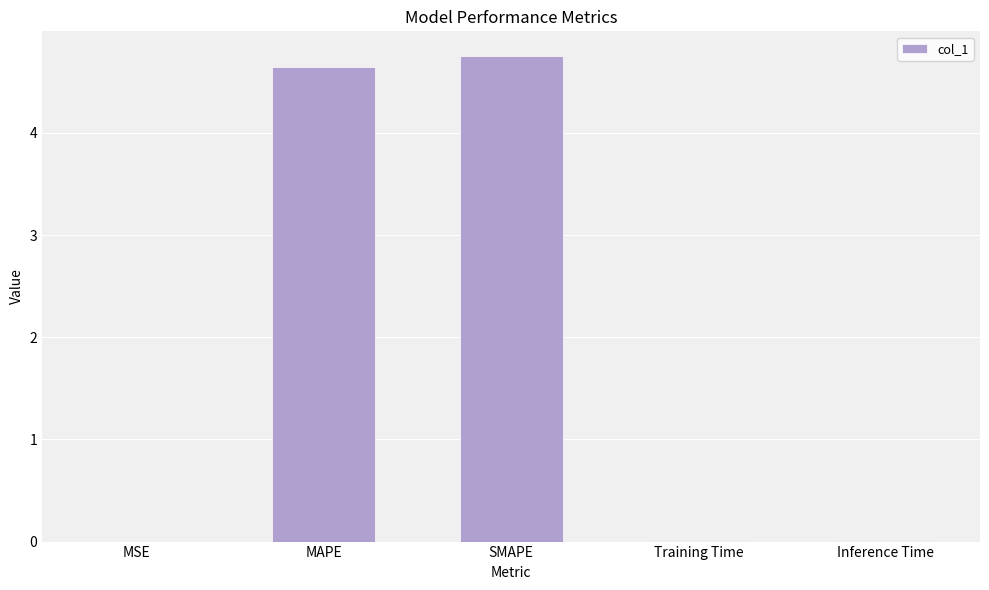

What is the maximum value shown in the chart?

4.8